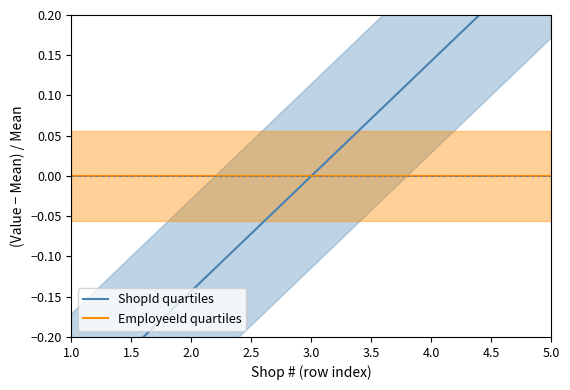

What is the greatest value displayed?

0.3